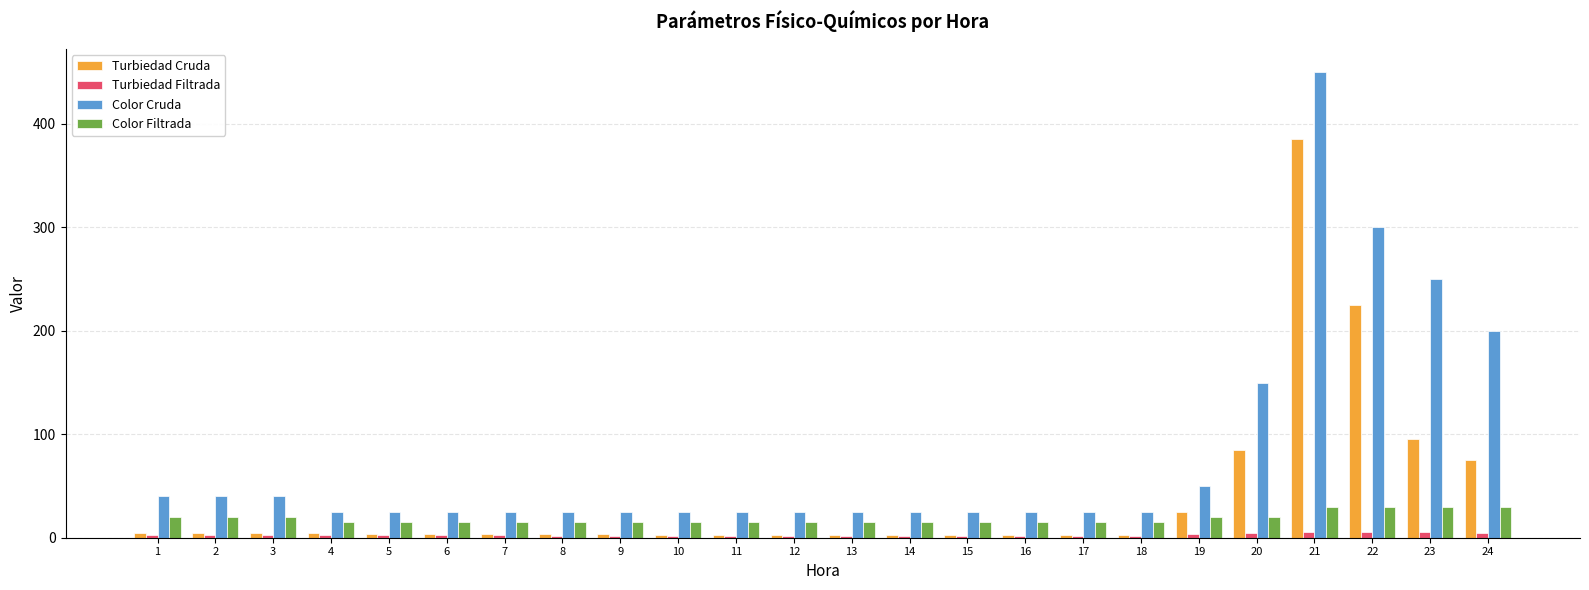

At which category is the sum across all series the highest?

21